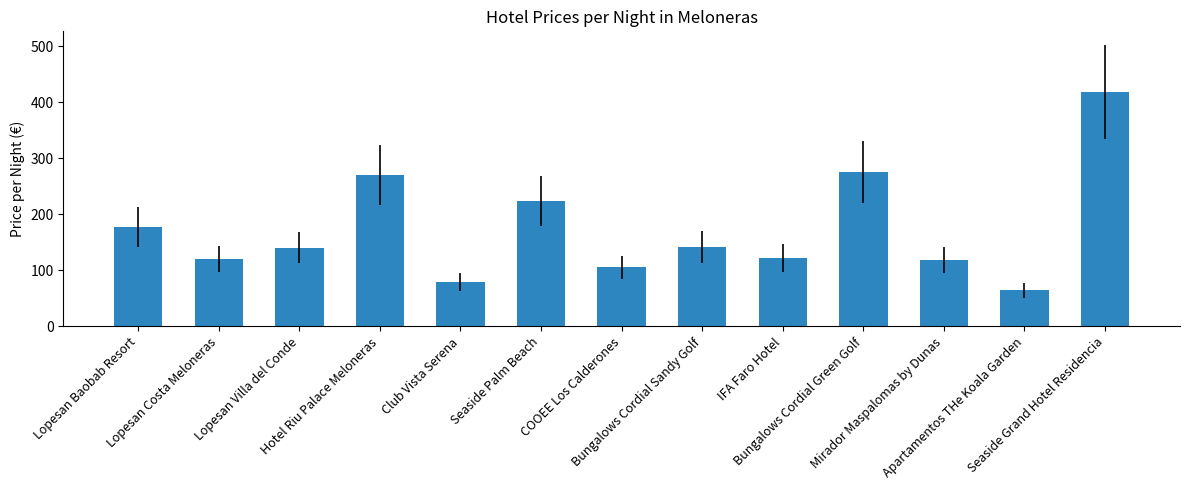

What is the difference between the second highest and minimum values?

212